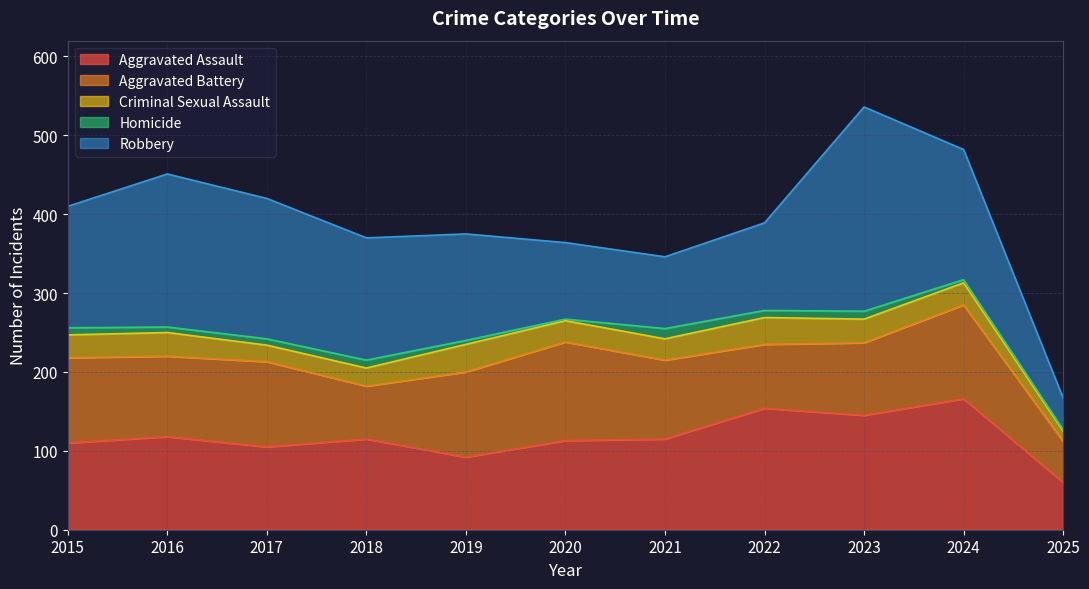

What are all the series names shown in the legend?

Aggravated Assault, Aggravated Battery, Criminal Sexual Assault, Homicide, Robbery